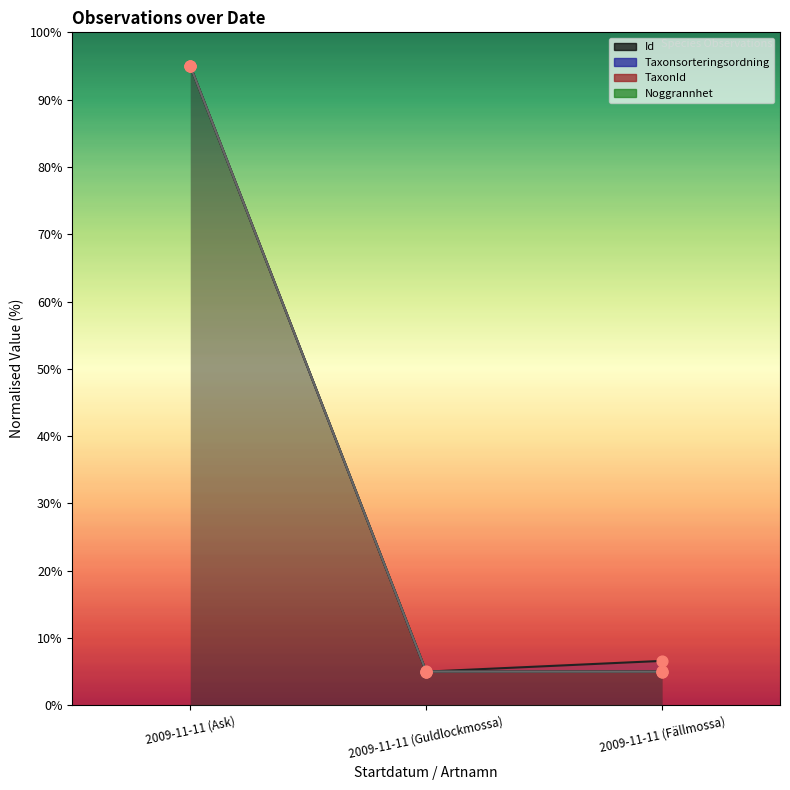

Which series contains the lowest Y value?

Id